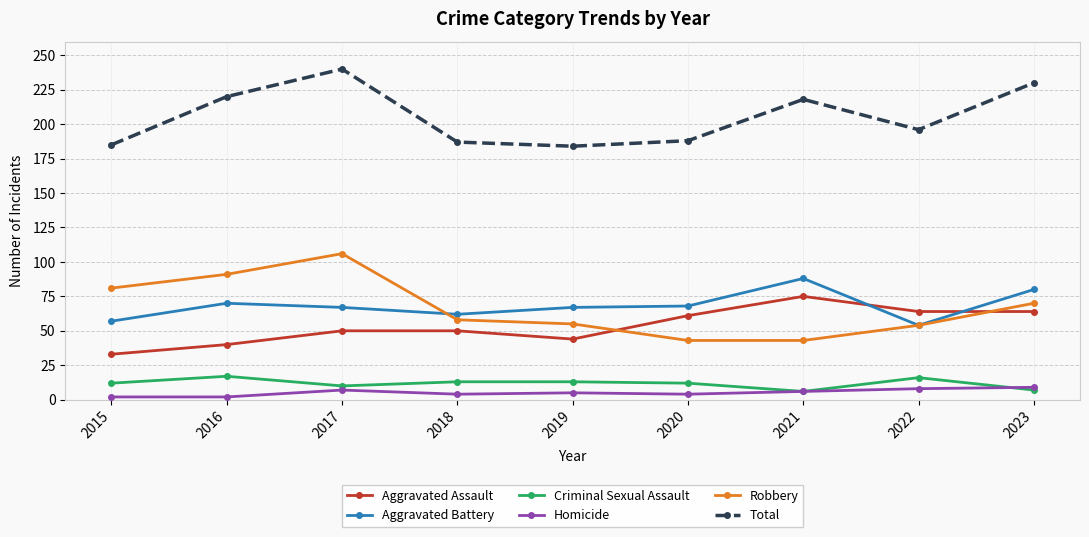

What are all the series names shown in the legend?

Aggravated Assault, Aggravated Battery, Criminal Sexual Assault, Homicide, Robbery, Total